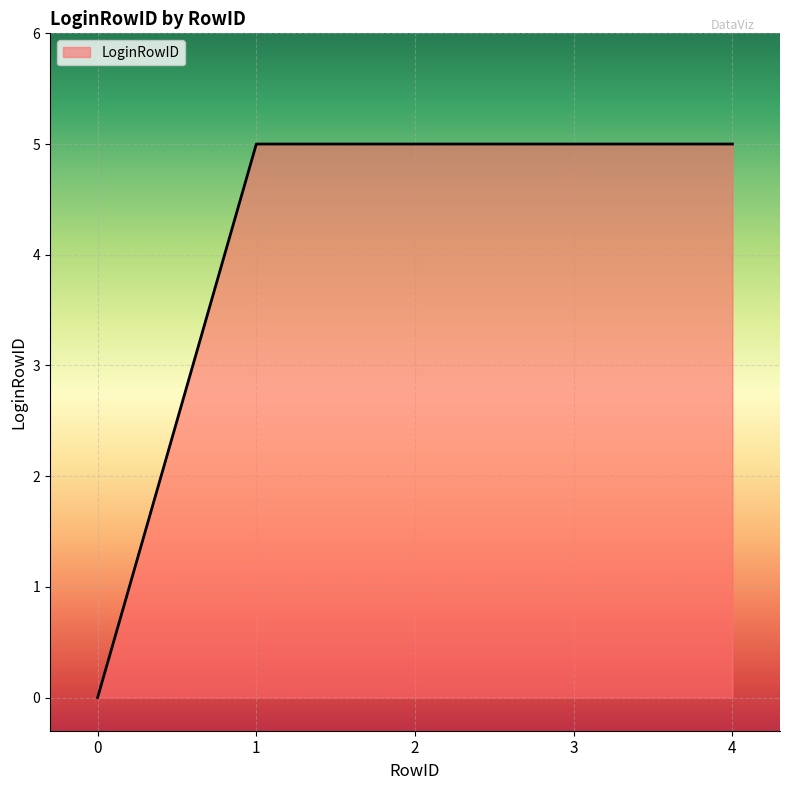

What is the average value?

4